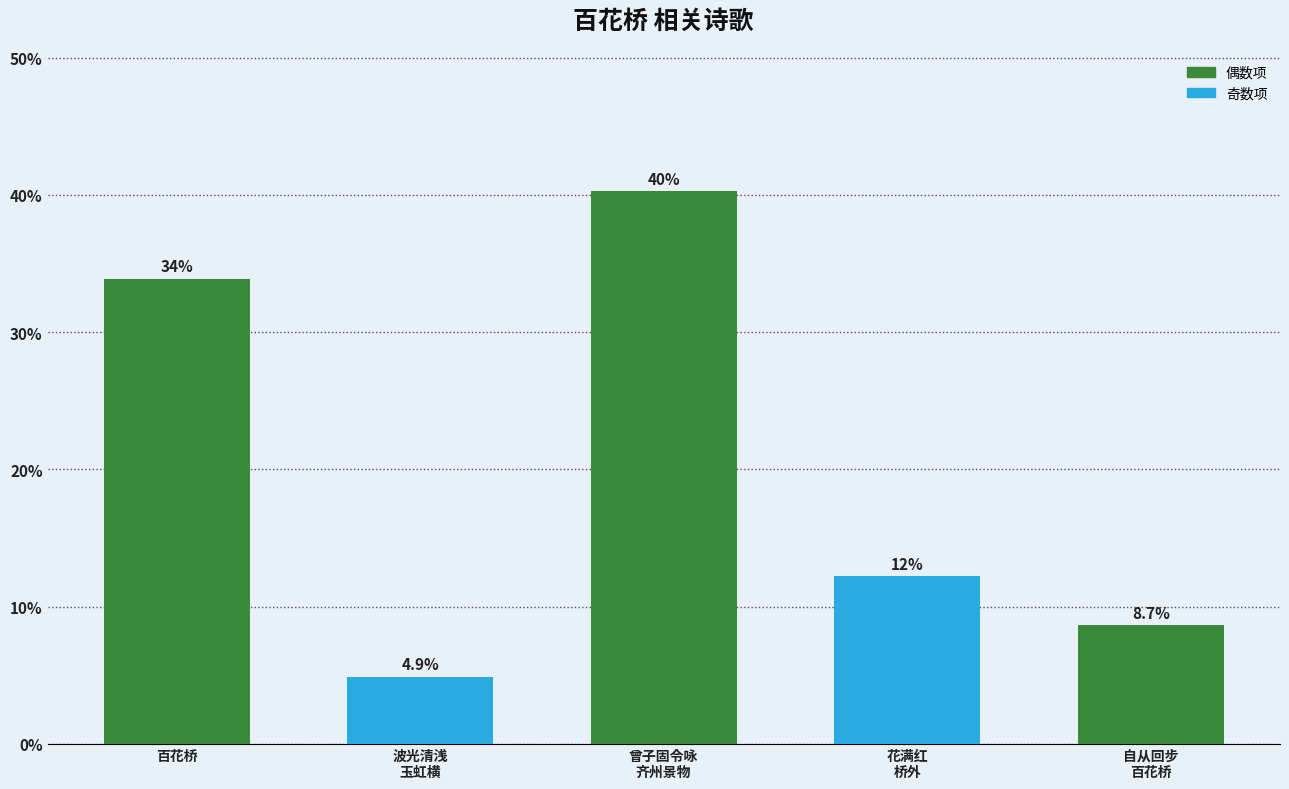

Rank the categories by value from lowest to highest.

波光清浅
玉虹横, 自从回步
百花桥, 花满红
桥外, 百花桥, 曾子固令咏
齐州景物